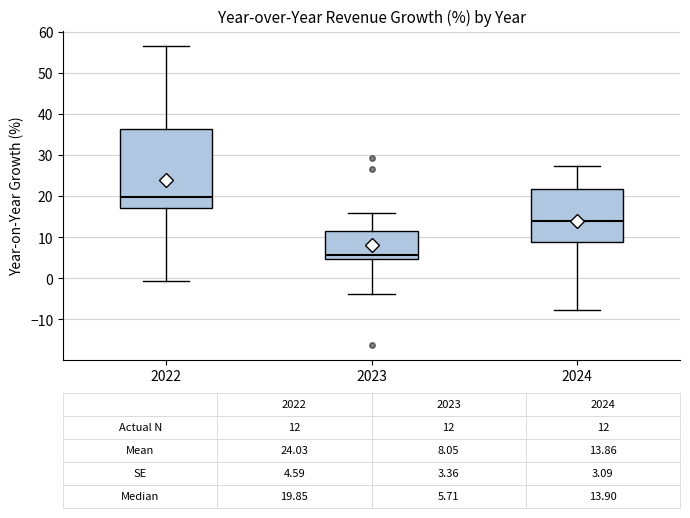

Comparing the boxes themselves (not the whiskers), which one is the tallest?

2022